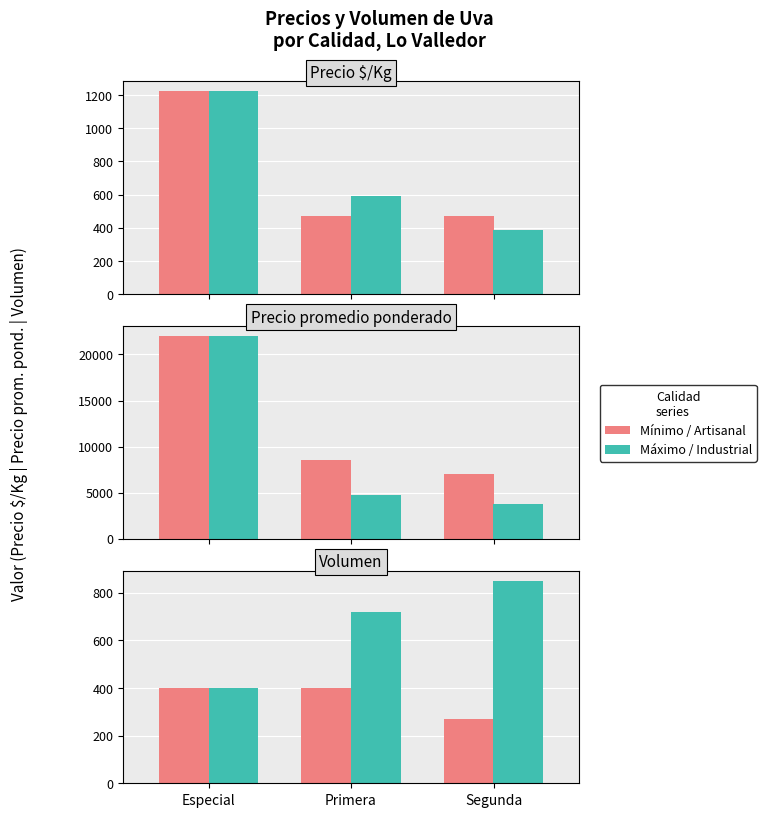

Is it true that Mínimo / Artisanal equals 270 at Segunda?

True